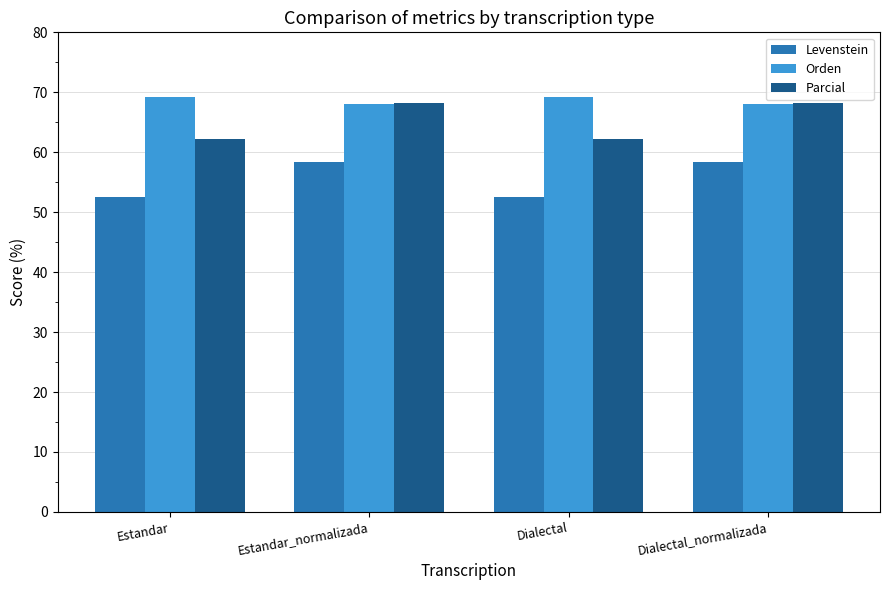

Reading left to right, what are all the values shown in this chart?

Levenstein: 52.6	58.5	52.6	58.5
Orden: 69.2	68.1	69.2	68.1
Parcial: 62.1	68.1	62.1	68.1